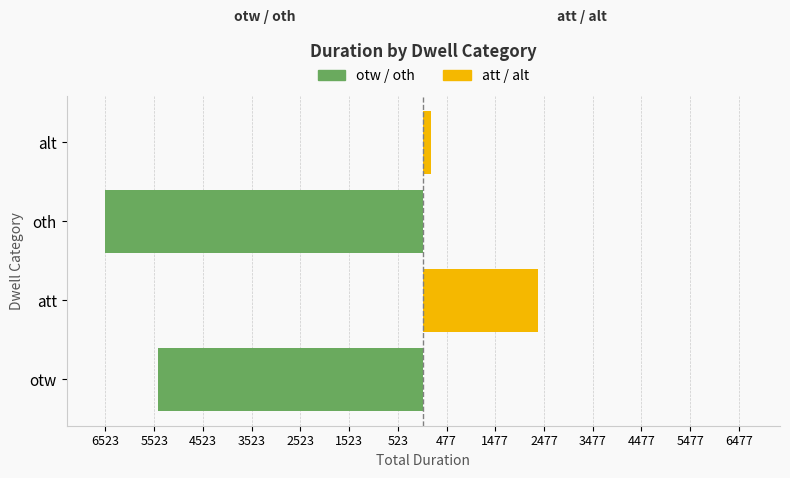

Reading left to right, list all the values displayed in this chart.

otw / oth: -5439	0	-6523	0
att / alt: 0	2353	0	160